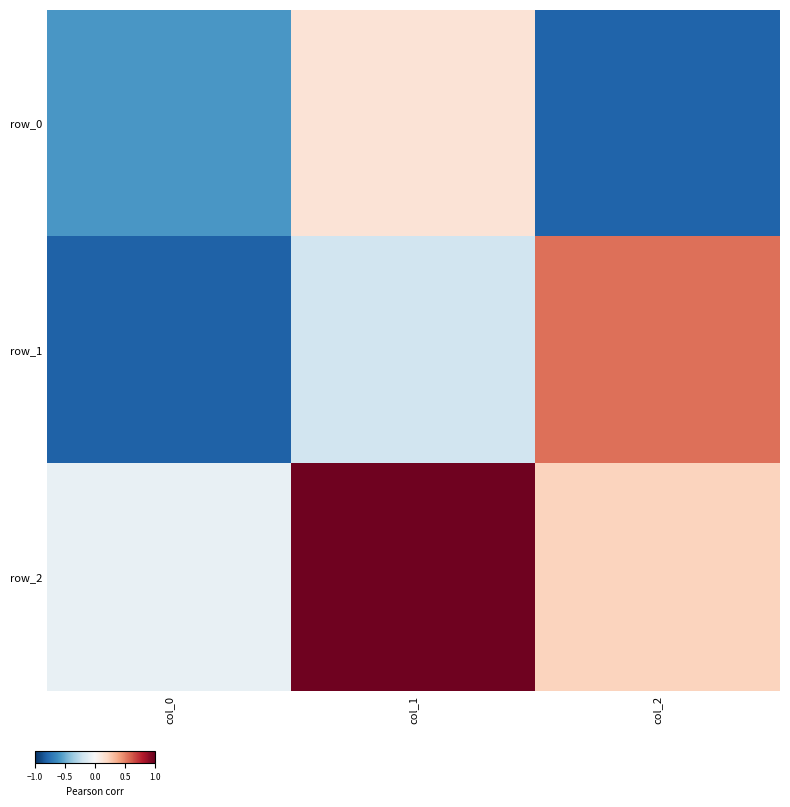

List the series in order of their peak value, lowest first.

row_0, row_1, row_2